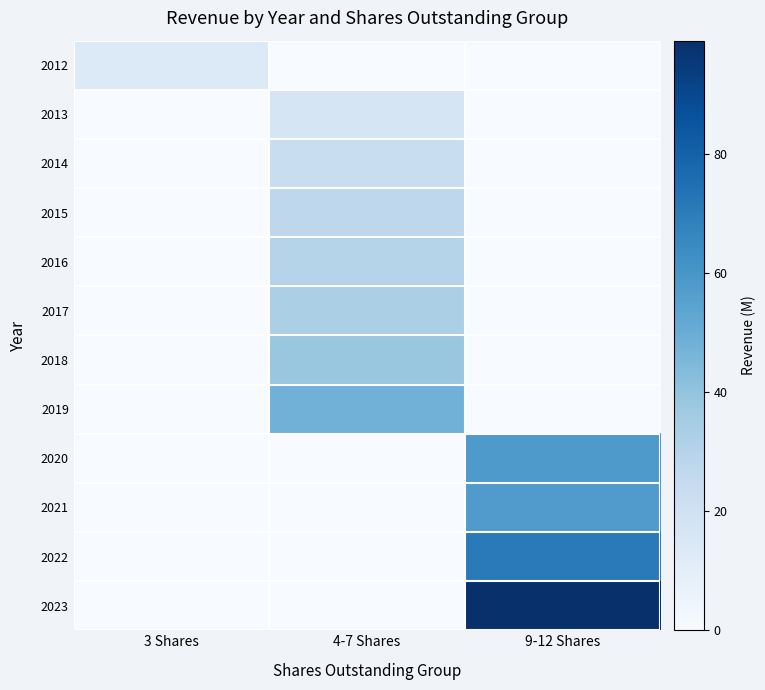

What is the total value across all series at 3 Shares?

13.5